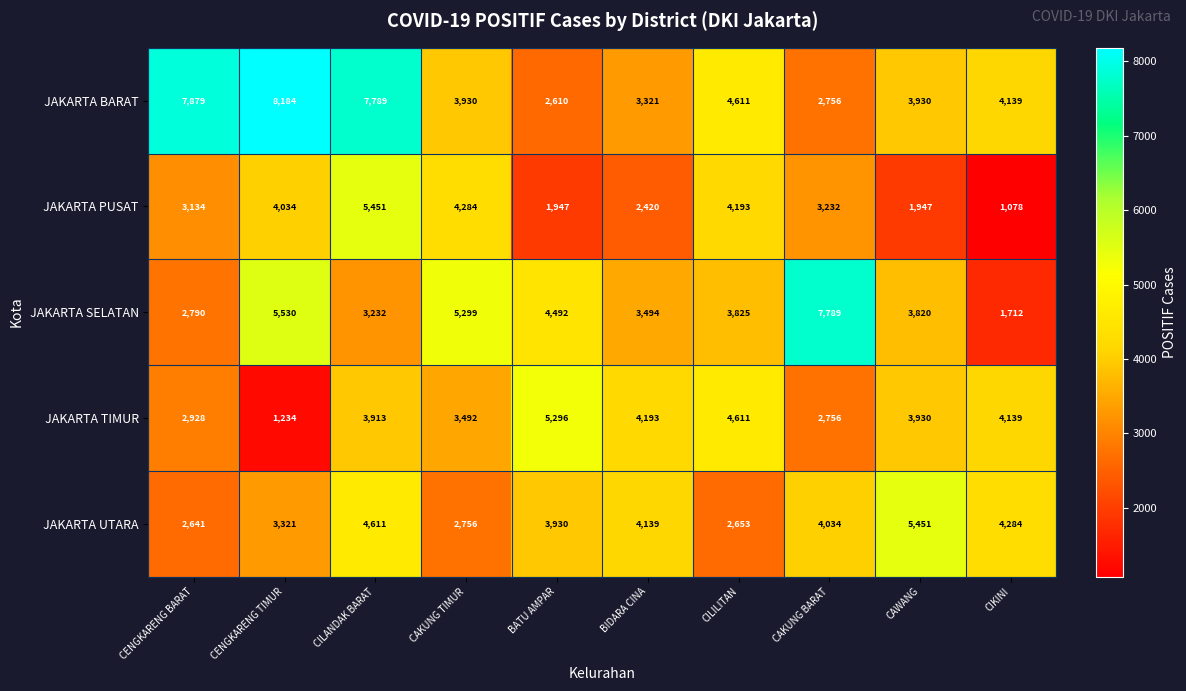

True or false: JAKARTA SELATAN has a value of 4696 at CILANDAK BARAT.

False